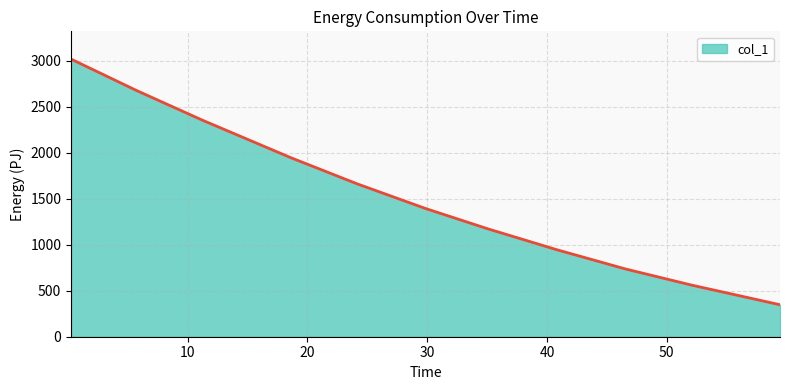

True or false: the data has more than 1 interior local peaks.

False